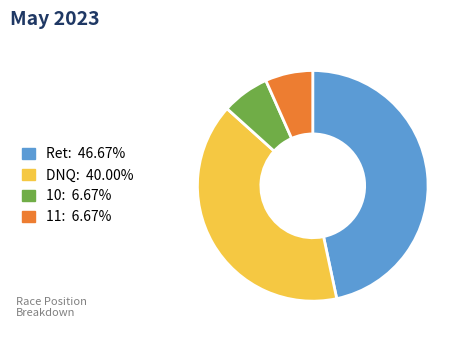

Count the number of slices in the pie.

4